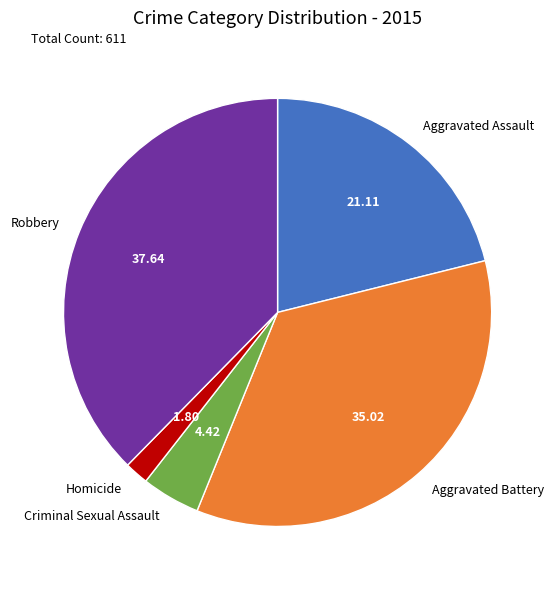

What is the ratio of the value at Homicide to the value at Criminal Sexual Assault?

0.4